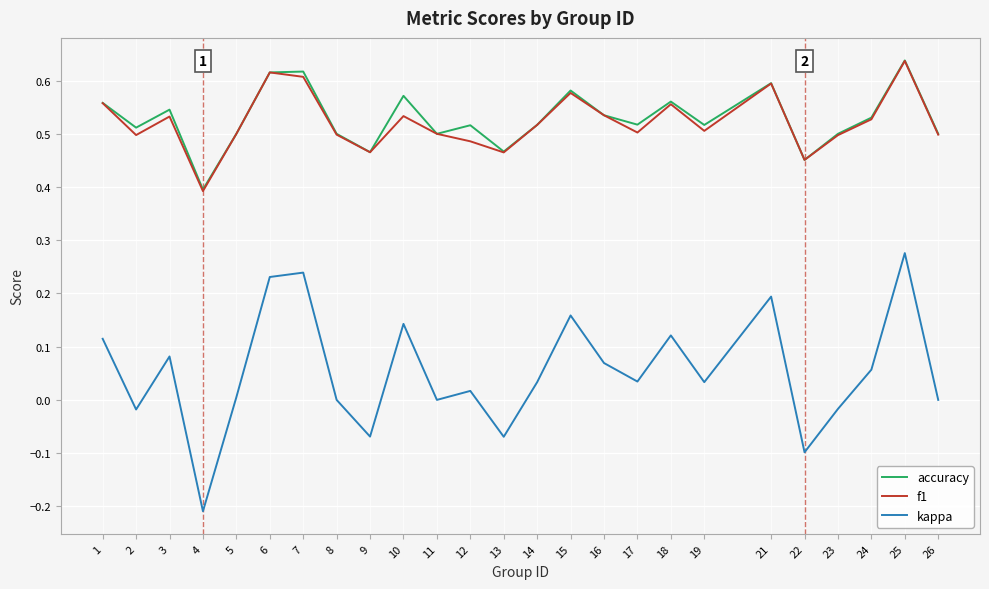

True or false: accuracy has more than 0 interior local peaks.

True